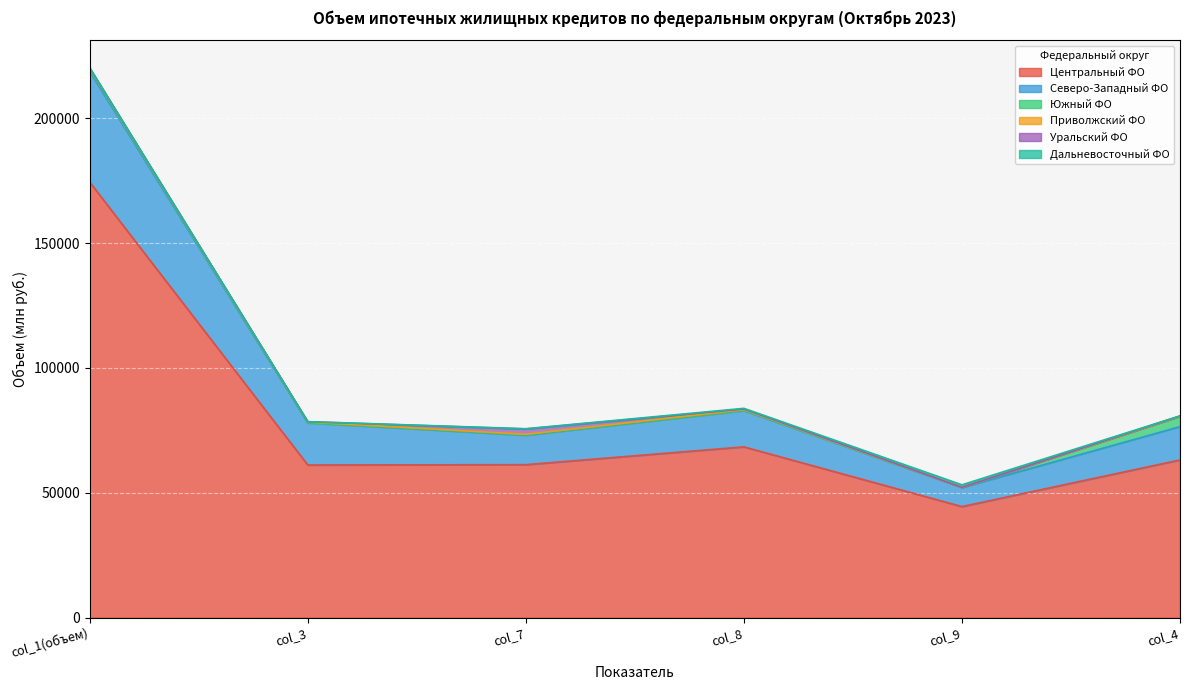

Count the number of data series in this chart.

6